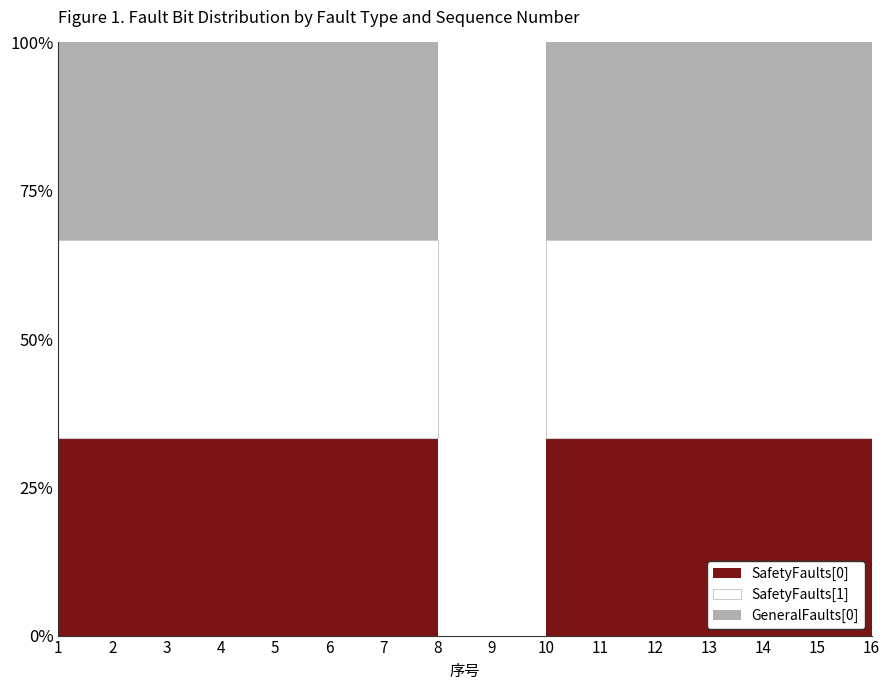

How many distinct data groups are displayed?

3